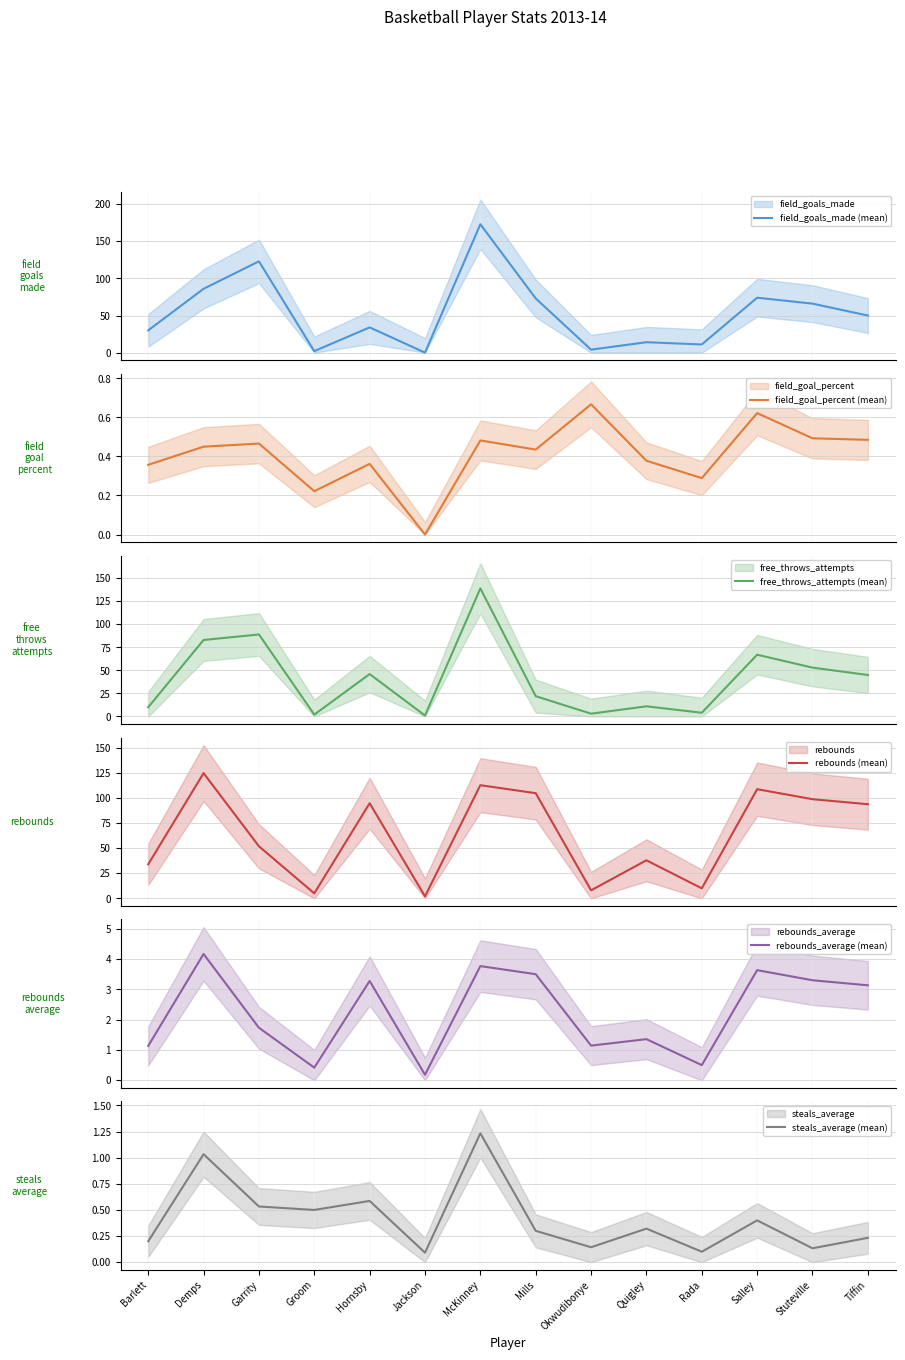

Reading right to left, transcribe all the data shown in this chart.

field_goals_made (mean): 50.0	66.0	74.0	11.0	14.0	4.0	73.0	173.0	0.0	34.0	2.0	123.0	86.0	30.0
field_goal_percent (mean): 0.5	0.5	0.6	0.3	0.4	0.7	0.4	0.5	0.0	0.4	0.2	0.5	0.5	0.4
free_throws_attempts (mean): 45.0	53.0	67.0	4.0	11.0	3.0	22.0	139.0	1.0	46.0	2.0	89.0	83.0	10.0
rebounds (mean): 94.0	99.0	109.0	10.0	38.0	8.0	105.0	113.0	2.0	95.0	5.0	52.0	125.0	34.0
rebounds_average (mean): 3.1	3.3	3.6	0.5	1.4	1.1	3.5	3.8	0.2	3.3	0.4	1.7	4.2	1.1
steals_average (mean): 0.2	0.1	0.4	0.1	0.3	0.1	0.3	1.2	0.1	0.6	0.5	0.5	1.0	0.2